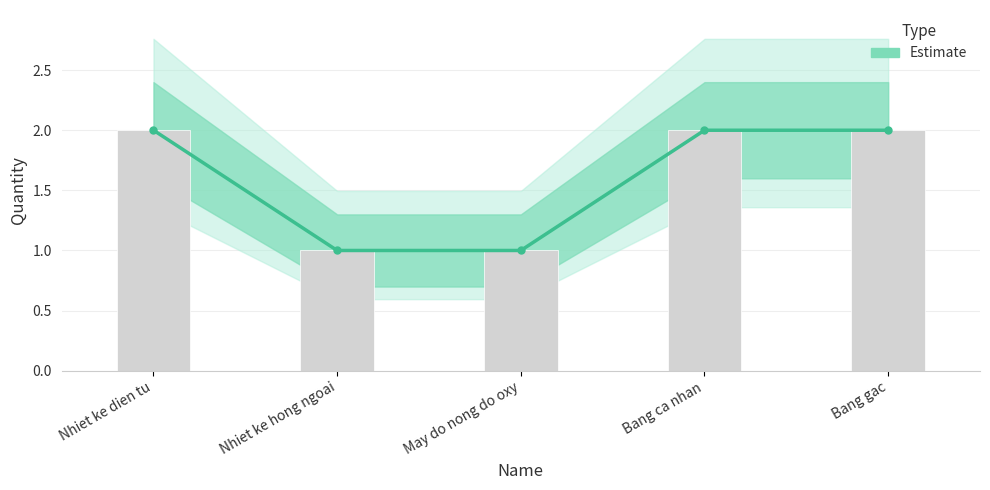

What is the greatest value displayed?

2